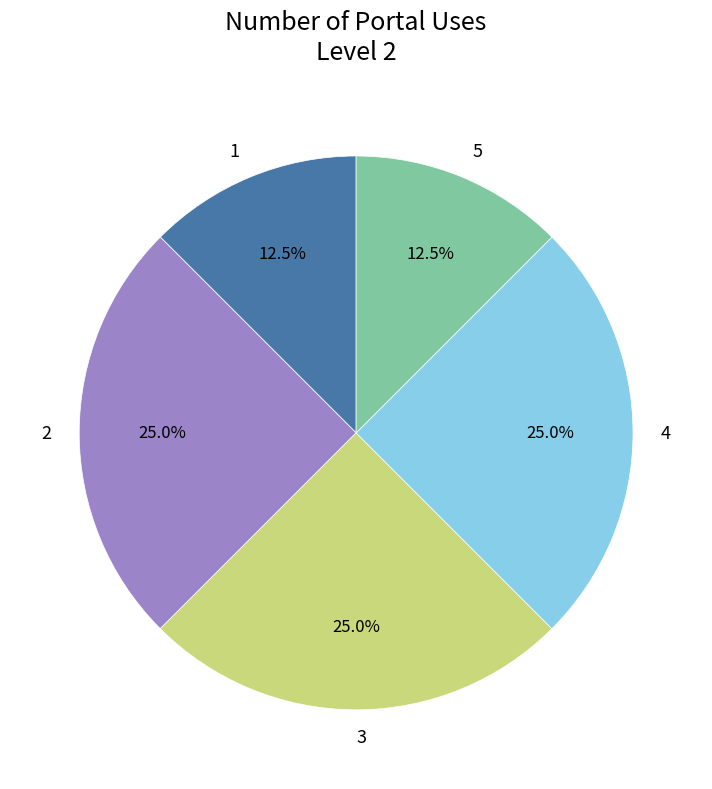

Is there any slice that represents more than half of the pie?

No